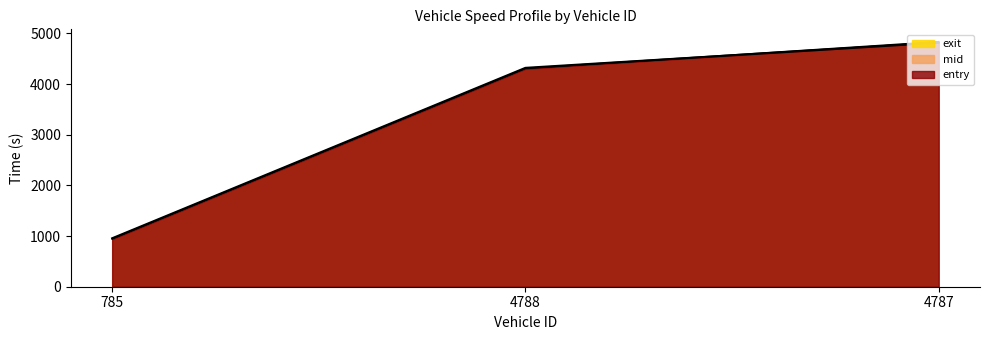

What is the minimum value shown in the chart?

940.4